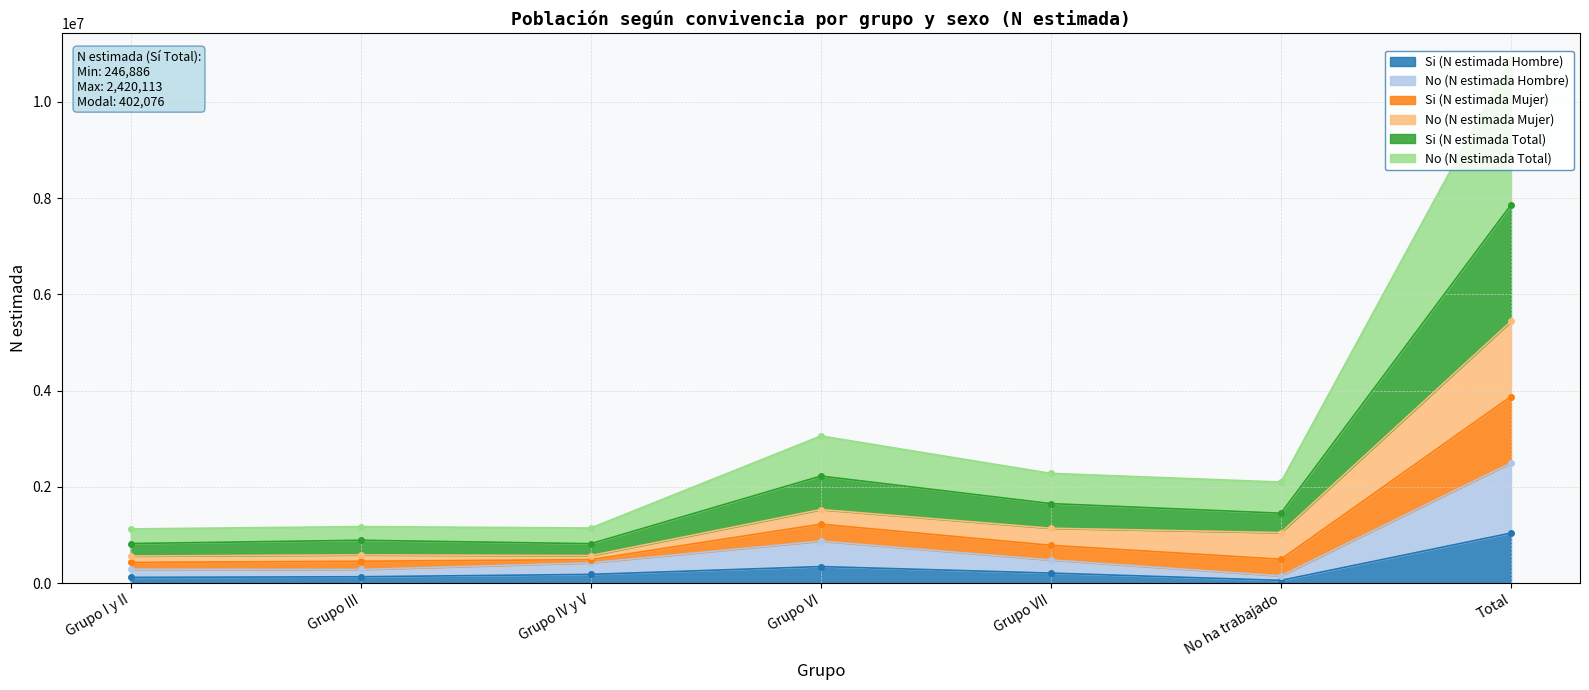

The Si (N estimada Mujer) series shows 3057659 at Grupo VI. True or false?

True